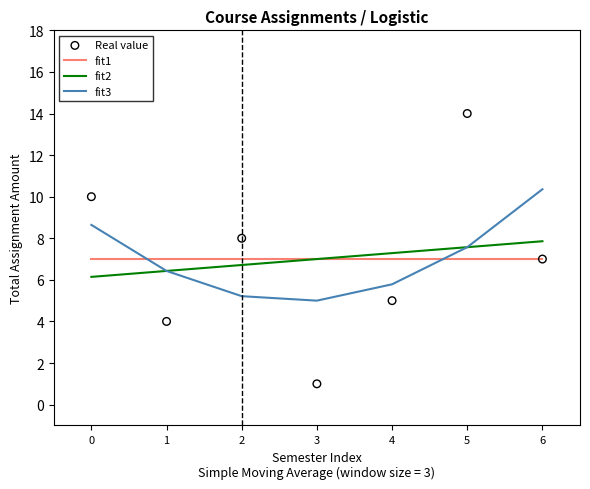

Is the value of fit2 at 2 greater than the value of fit1 at 6?

No